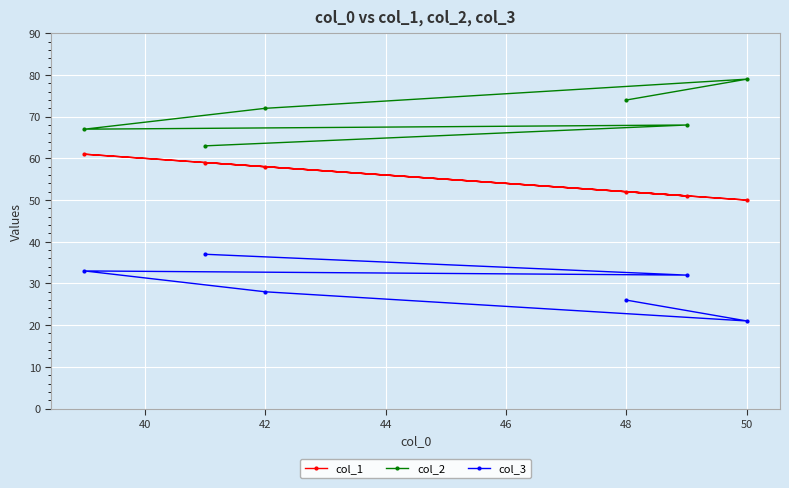

What is the smallest value displayed?

21